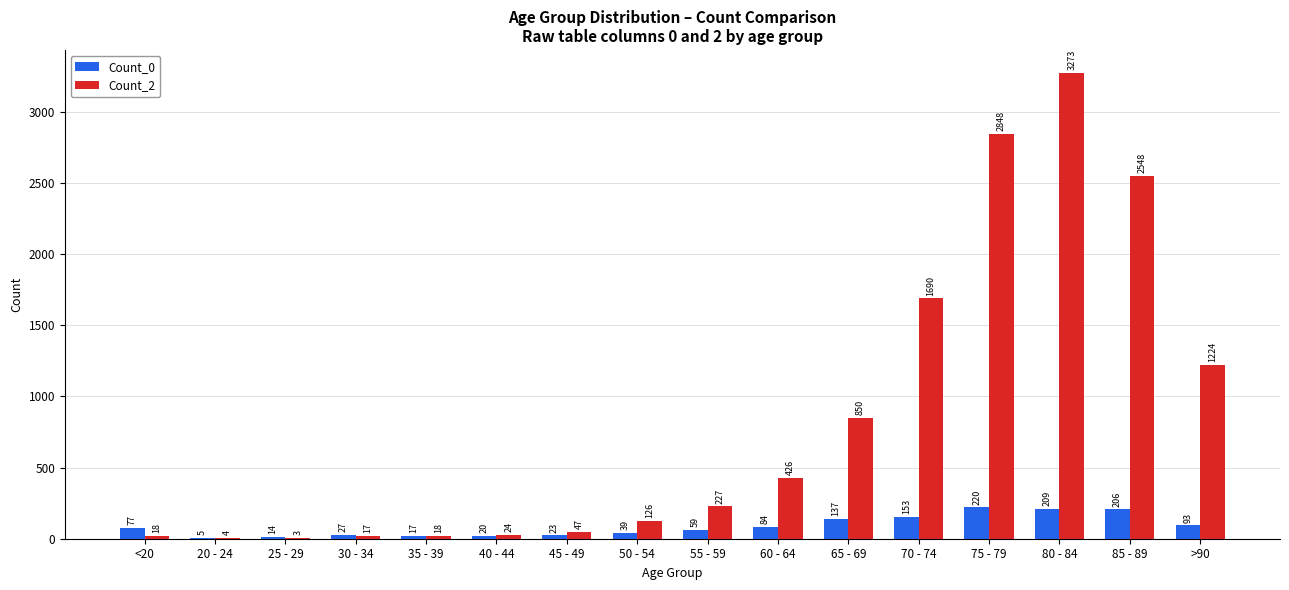

How many groups of bars are there?

16